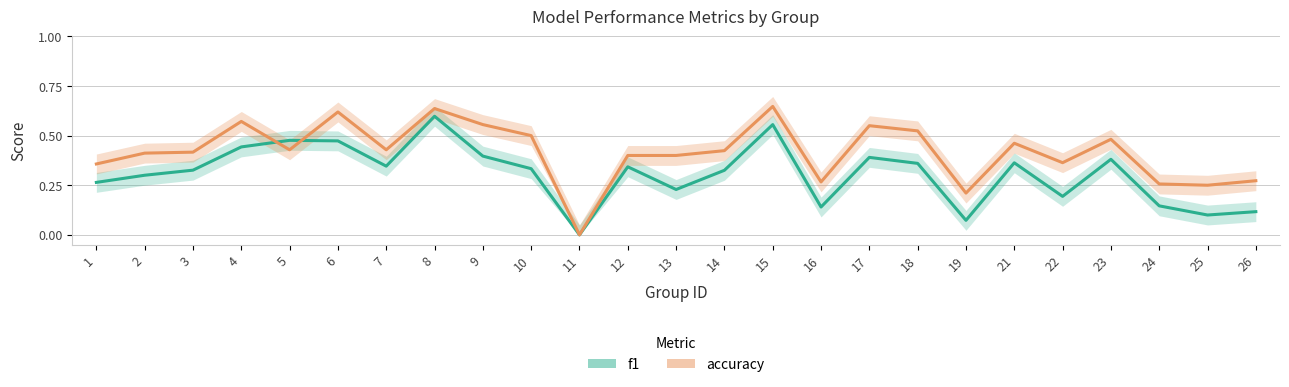

How many lines are shown in the chart?

2